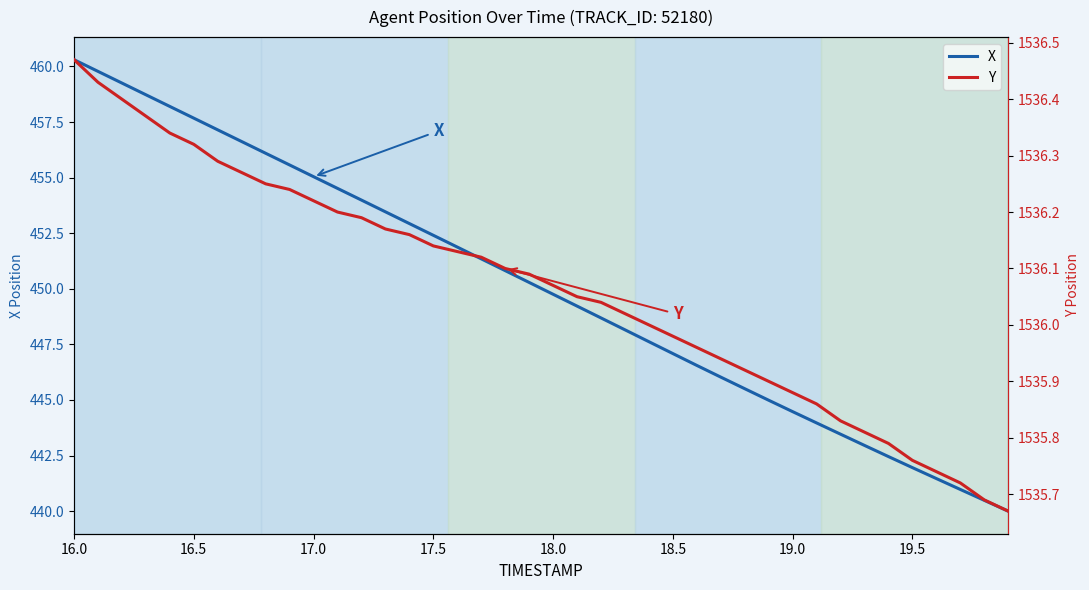

What is the highest value of the X series?

460.3